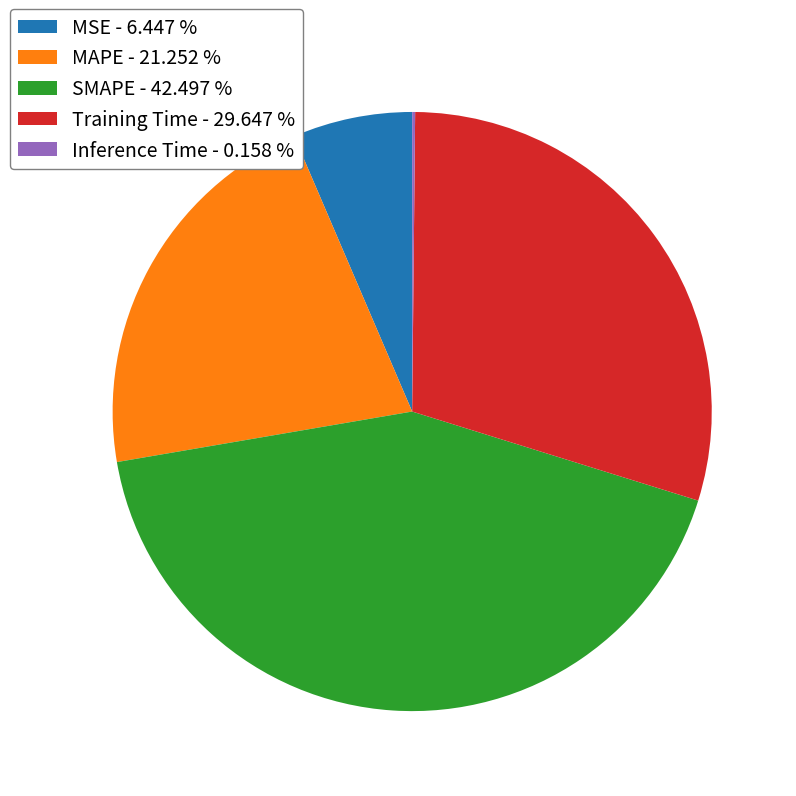

Does SMAPE - 42.497 % represent more than half of the total?

No